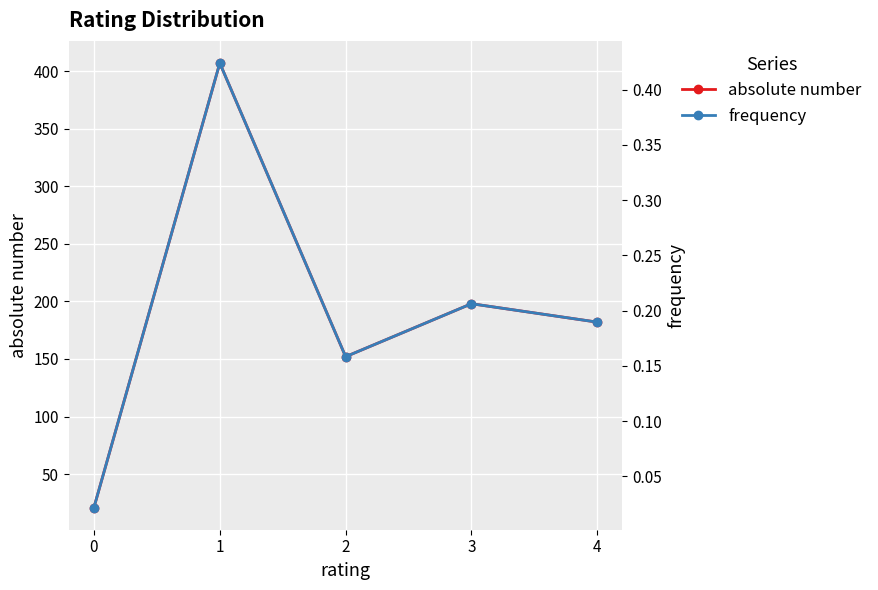

Rank the categories by frequency value from highest to lowest.

1, 3, 4, 2, 0